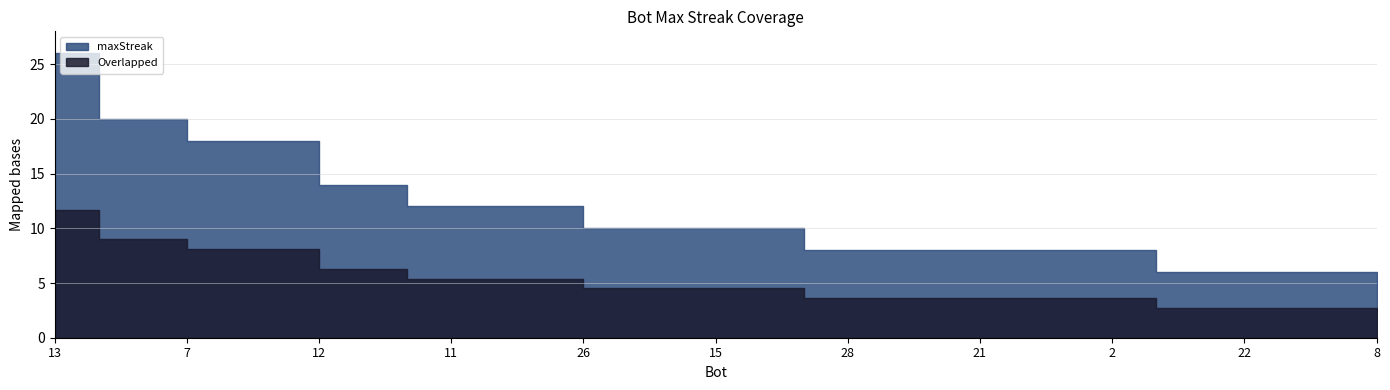

What is the sum of the values at 20 and 12?

34